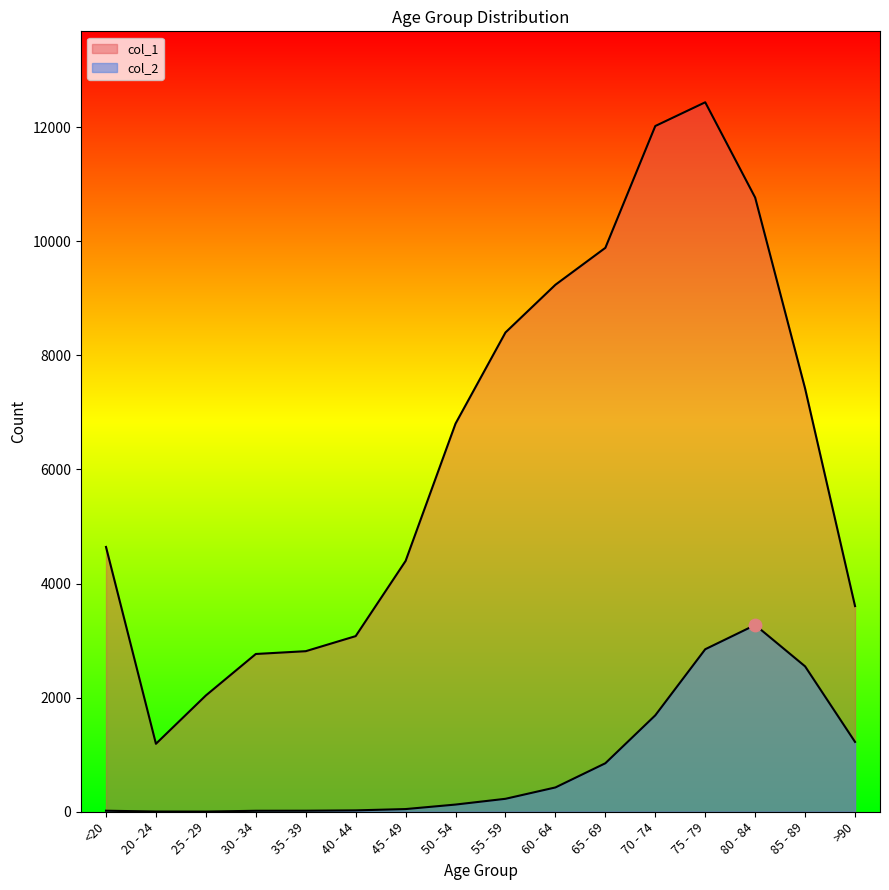

At which category is the sum across all series the highest?

75 - 79